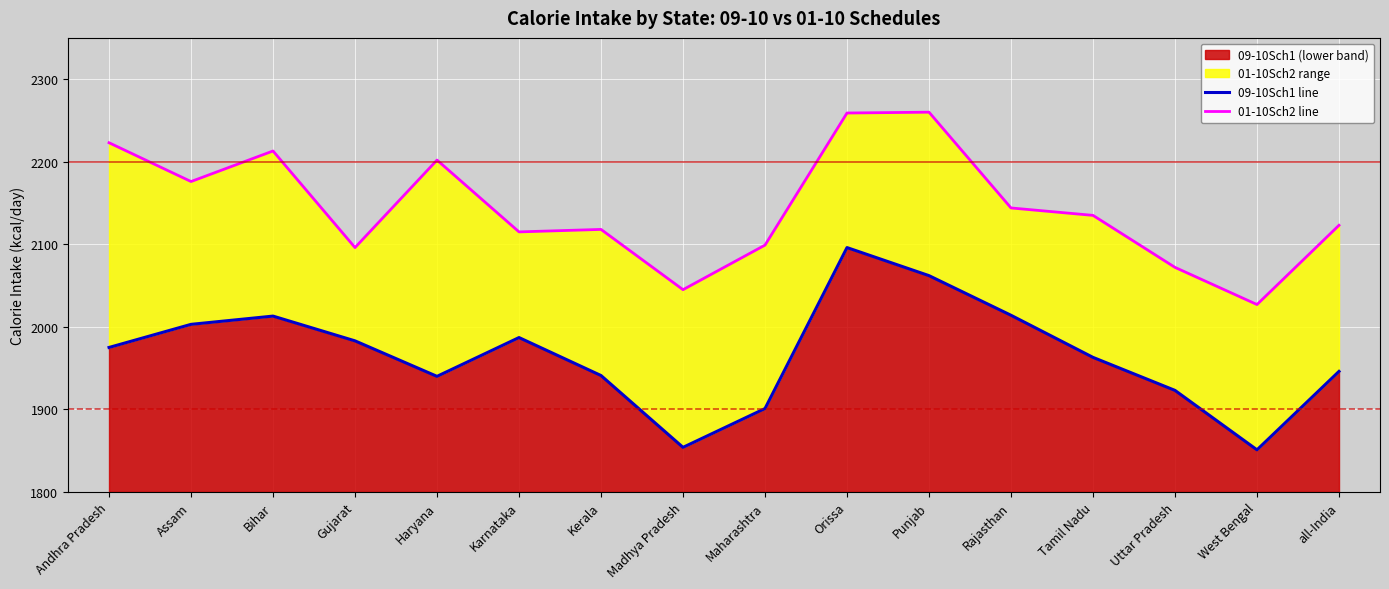

What is the average value of the 01-10Sch2 line series?

2144